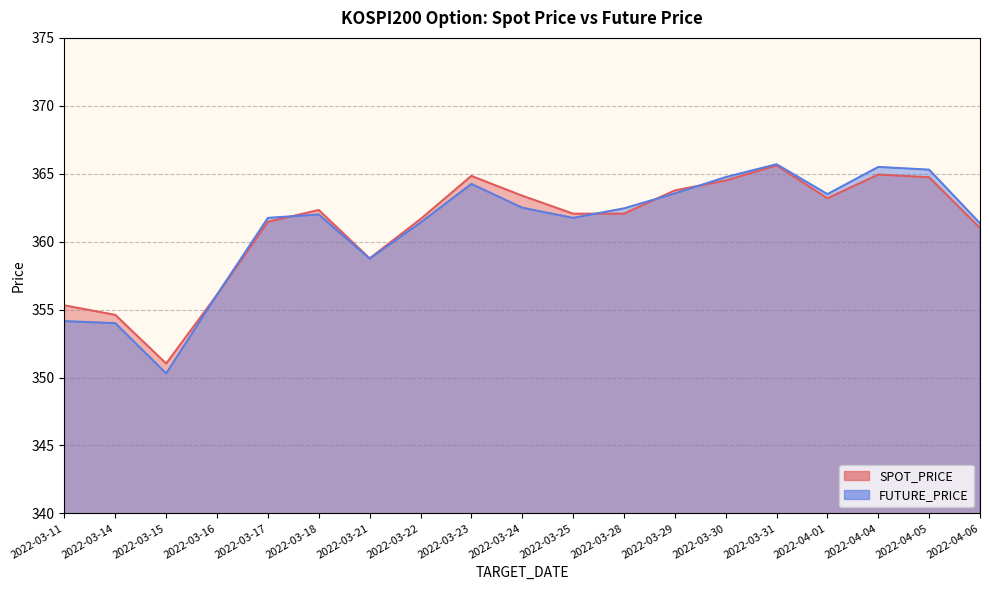

Is the value of SPOT_PRICE at 2022-04-06 greater than the value of FUTURE_PRICE at 2022-03-23?

No